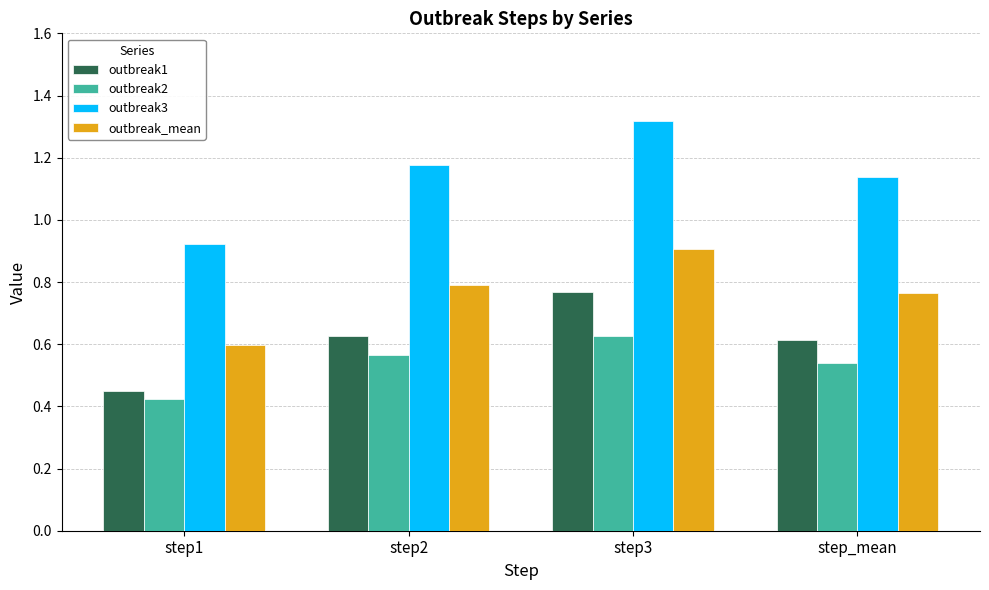

Is it true that outbreak1 equals 0.6 at step2?

True